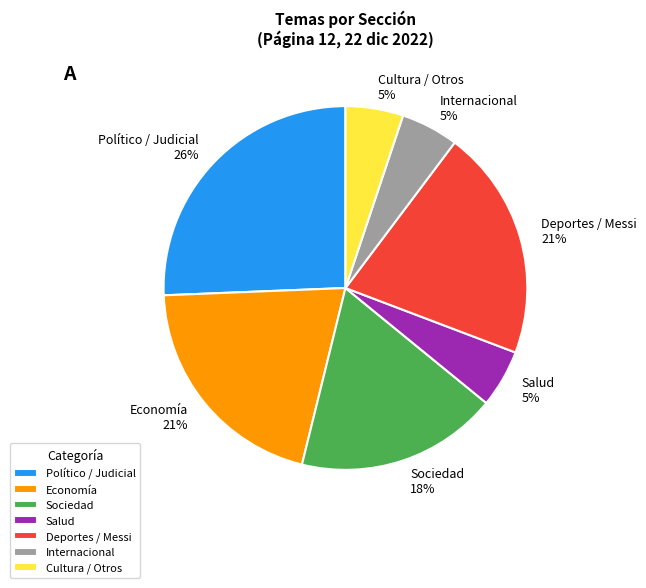

Is it true that Internacional is 5% of the pie?

True